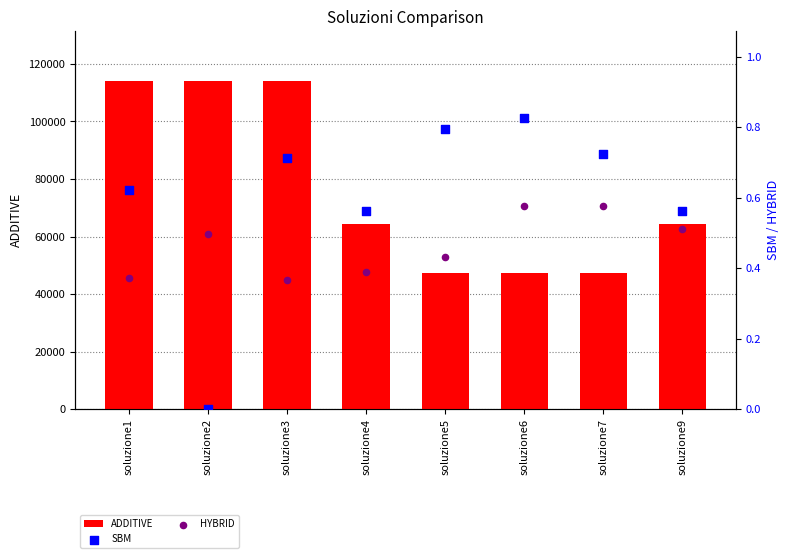

What are all the series names shown in the legend?

ADDITIVE, SBM, HYBRID